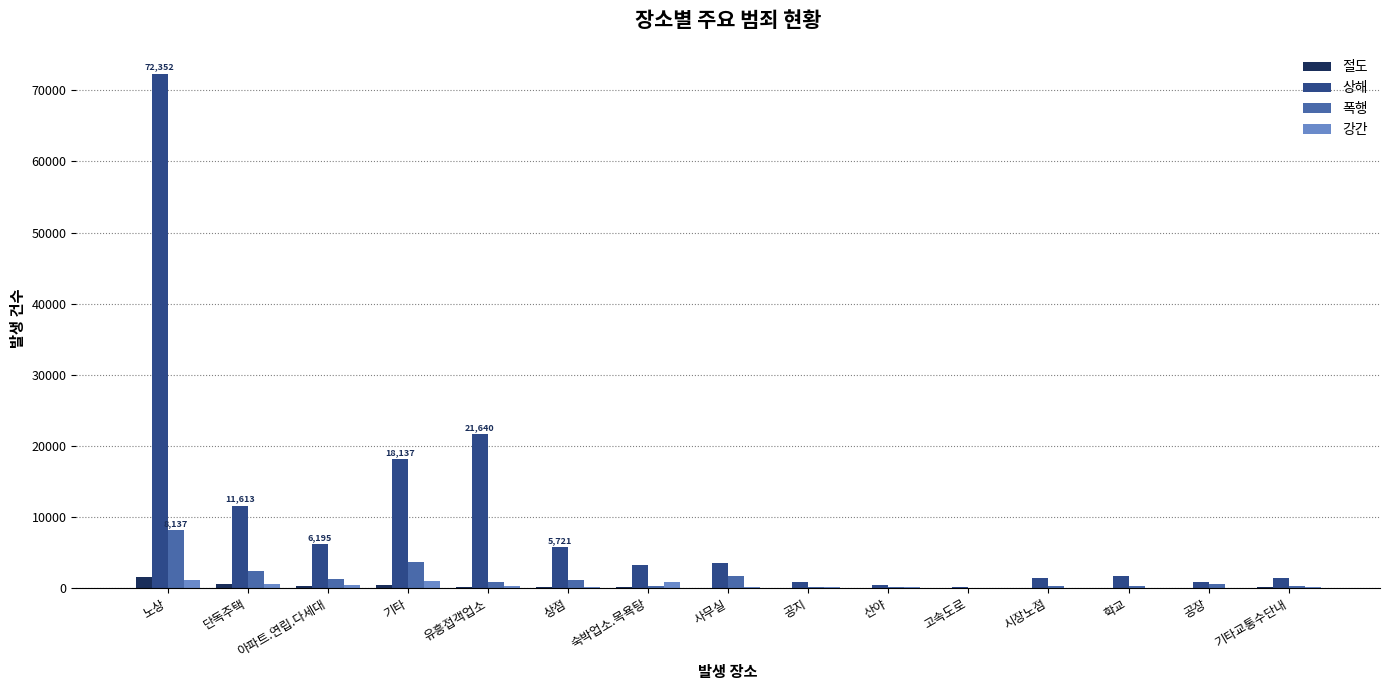

True or false: 폭행 has a value of 2472 at 단독주택.

True